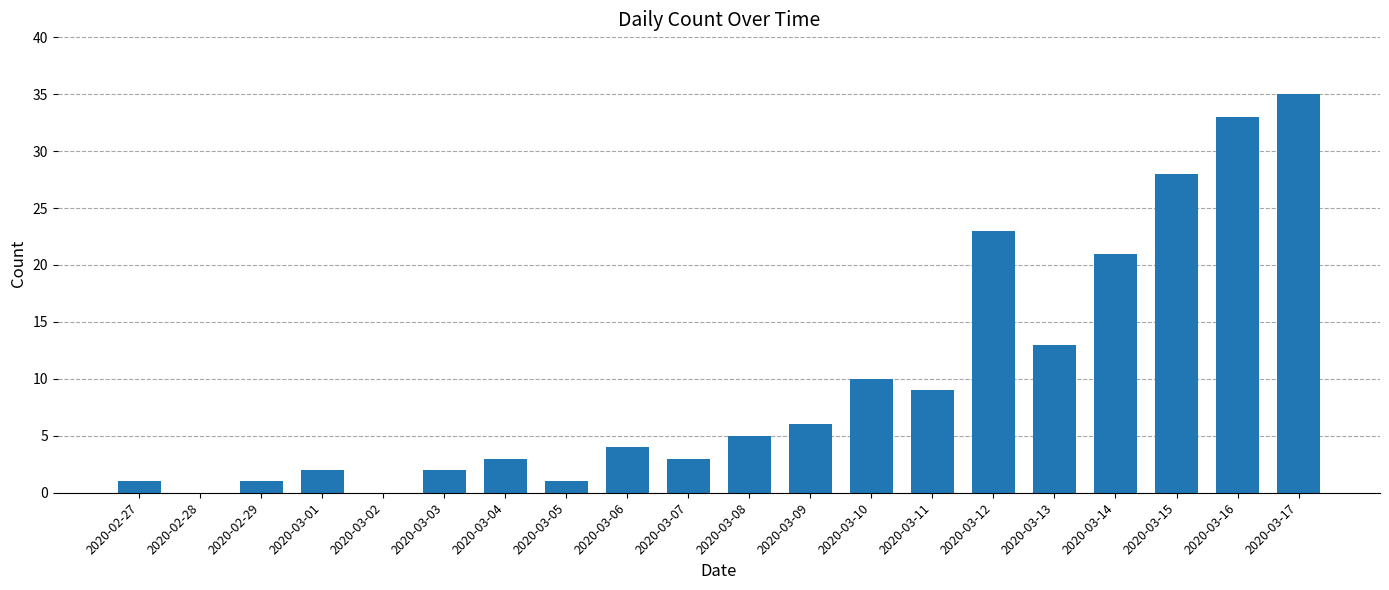

What is the sum of all values?

200